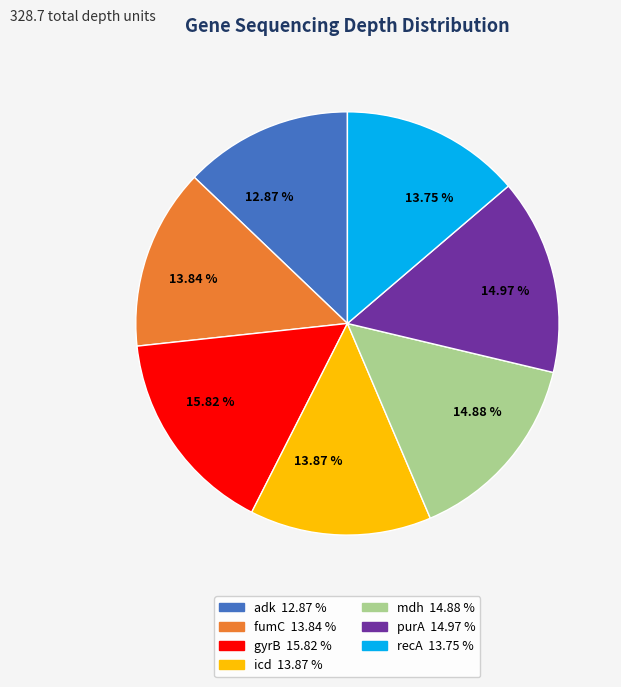

What percentage do gyrB and purA together represent?

30.8%